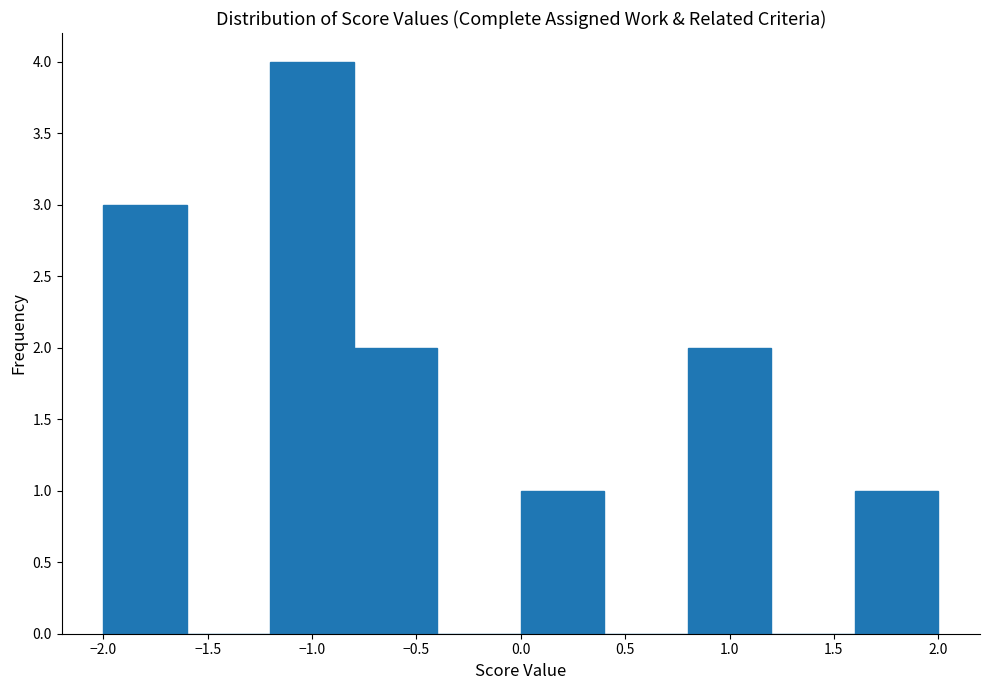

How tall is the bar that spans 0.0 to 0.4 on the x-axis? The values are not printed on the chart, so give them approximately, as read against the axis.

1